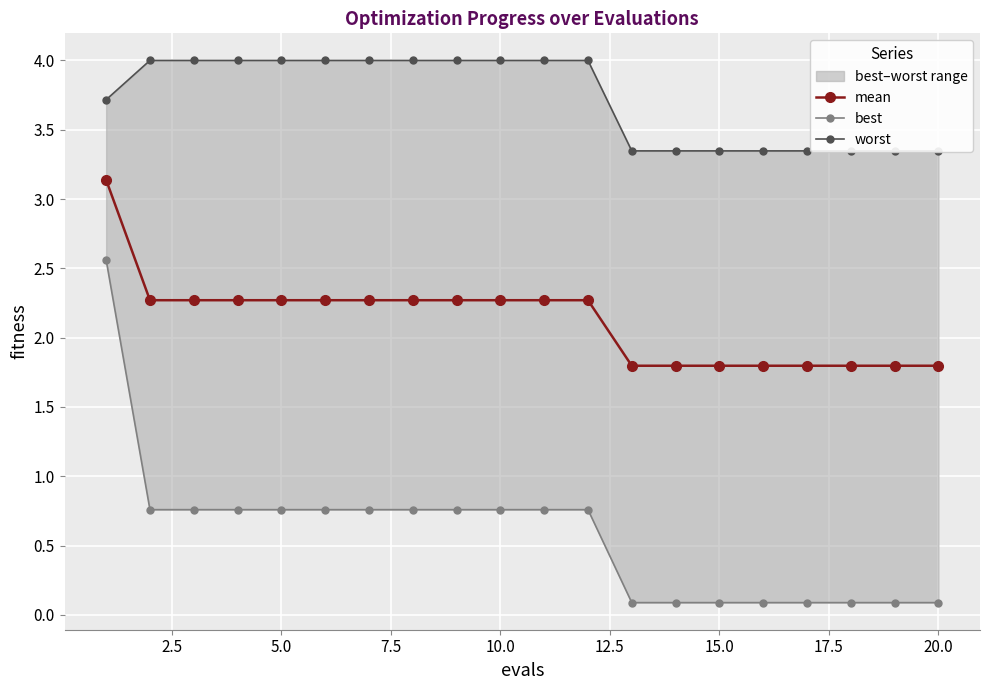

Read the mean value at 10.0.

2.3